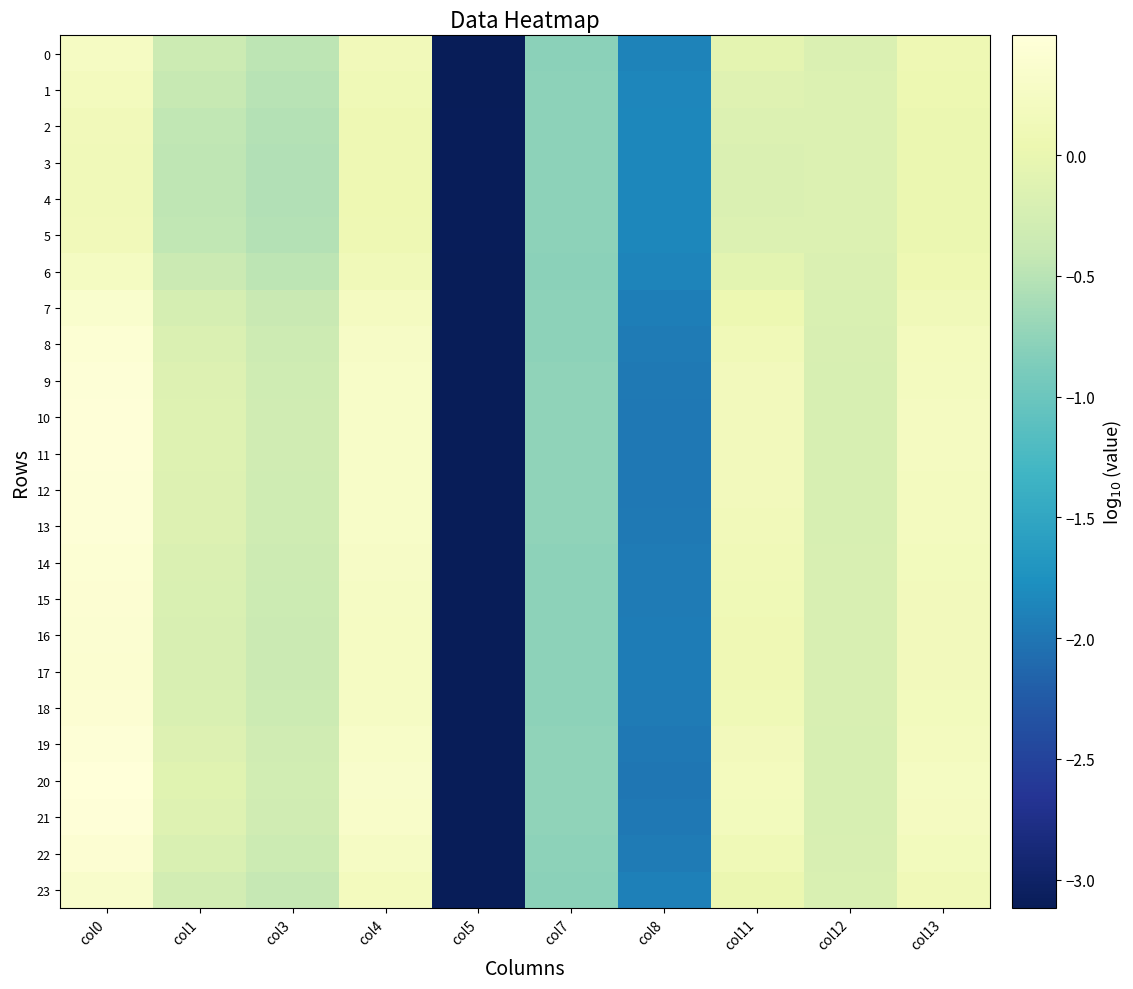

Between col13 and col12, which is larger?

col13